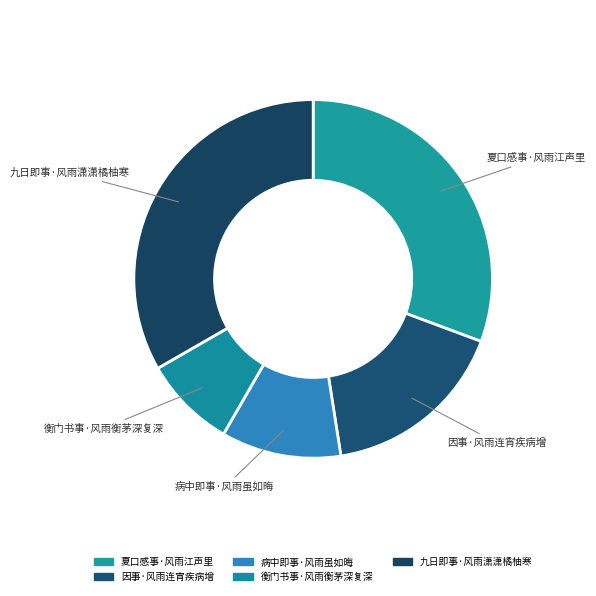

Is there a majority slice in this chart?

No